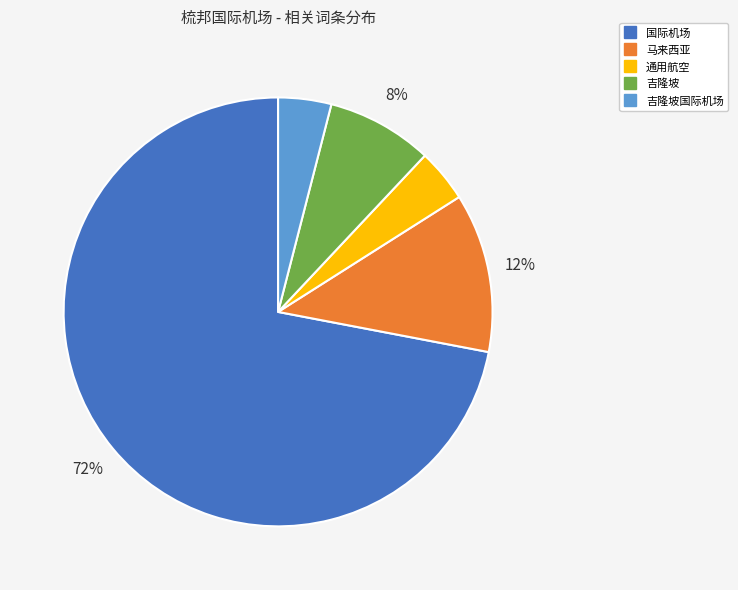

Is there any slice that represents more than half of the pie?

Yes